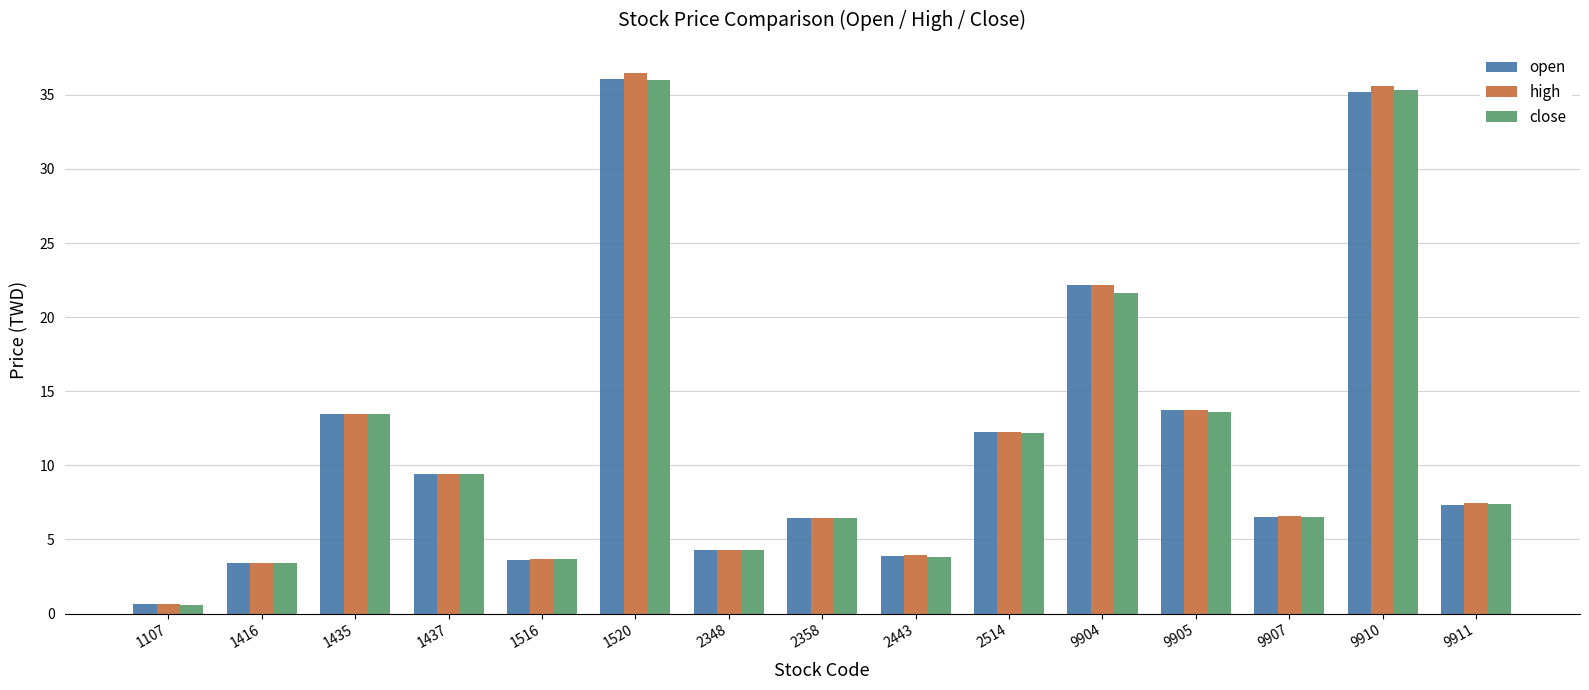

Does the chart contain any negative values?

No